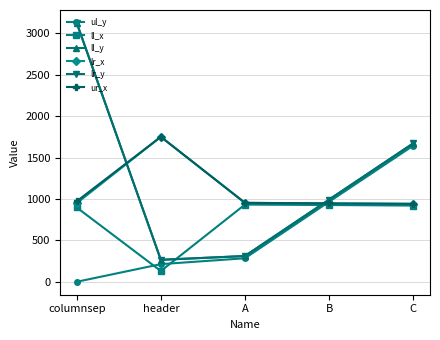

Is it true that ll_y equals 1424 at B?

False